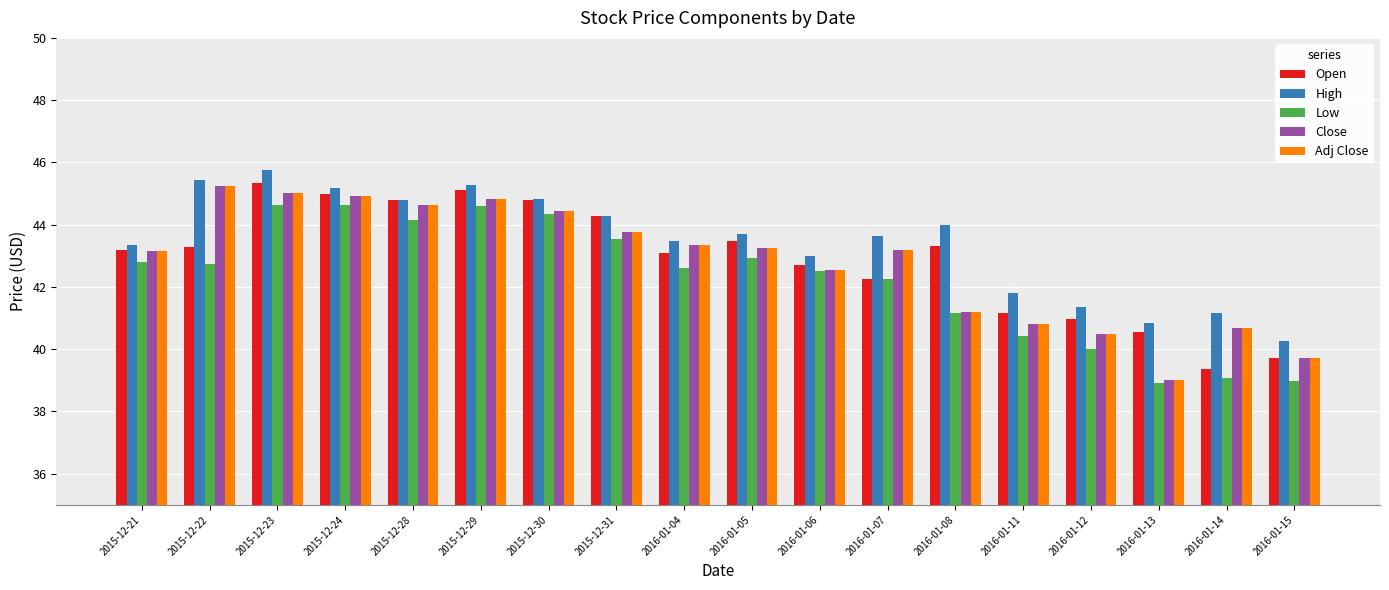

The Low series shows 58.9 at 2015-12-28. True or false?

False